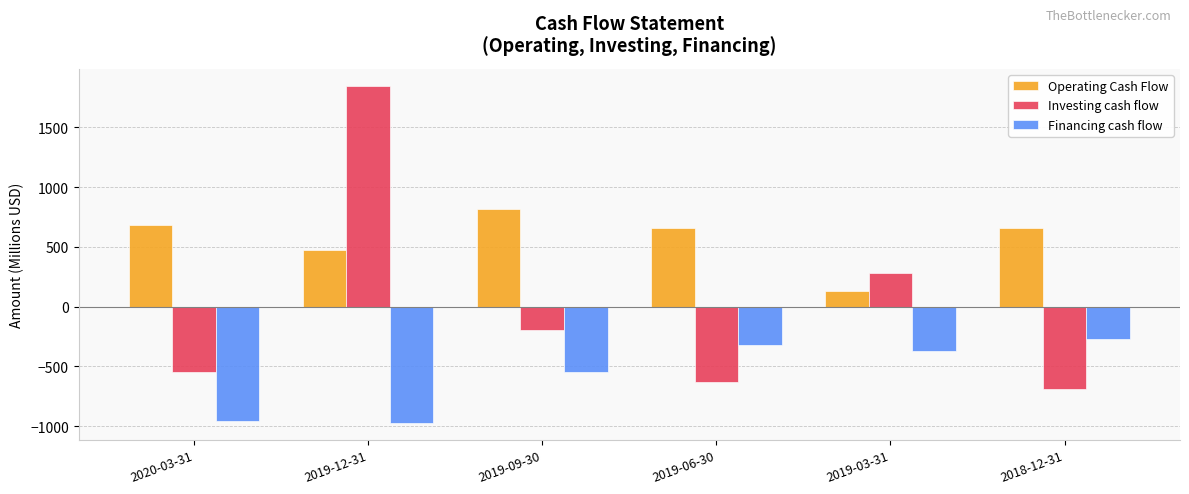

How many bars are there in total?

18